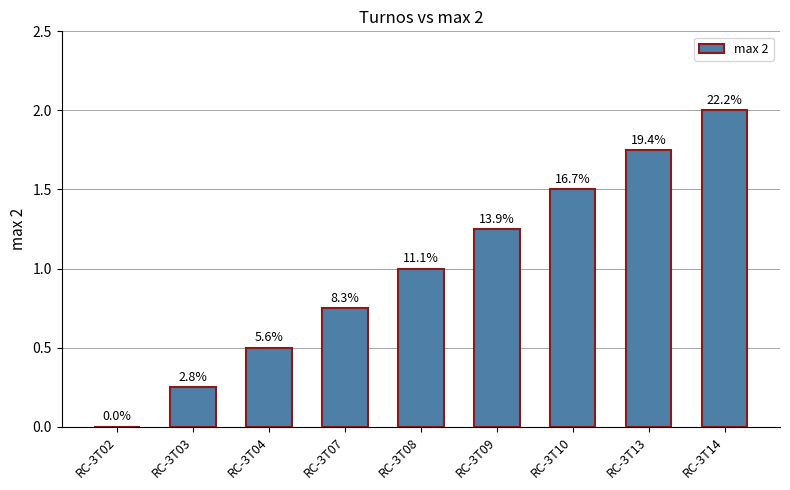

What is the difference between the second highest and second lowest values?

1.5